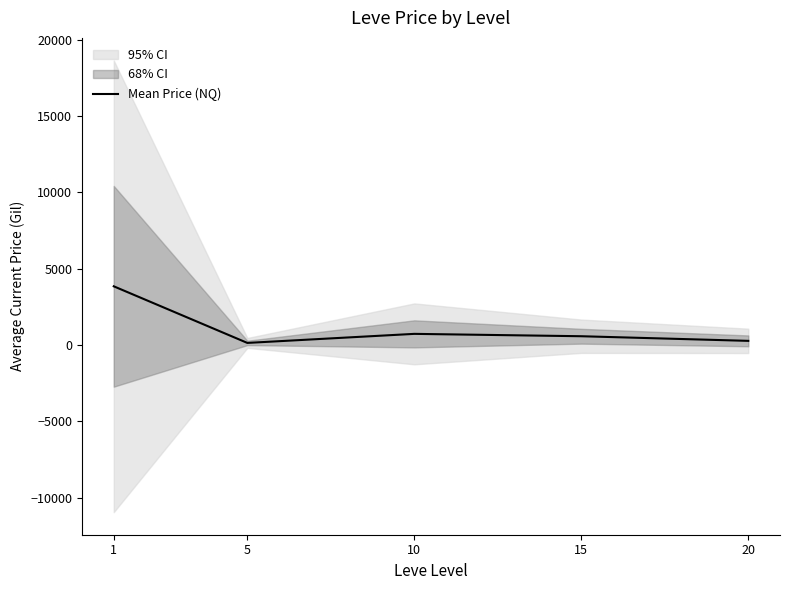

What is the difference between the second highest and minimum values?

592.7